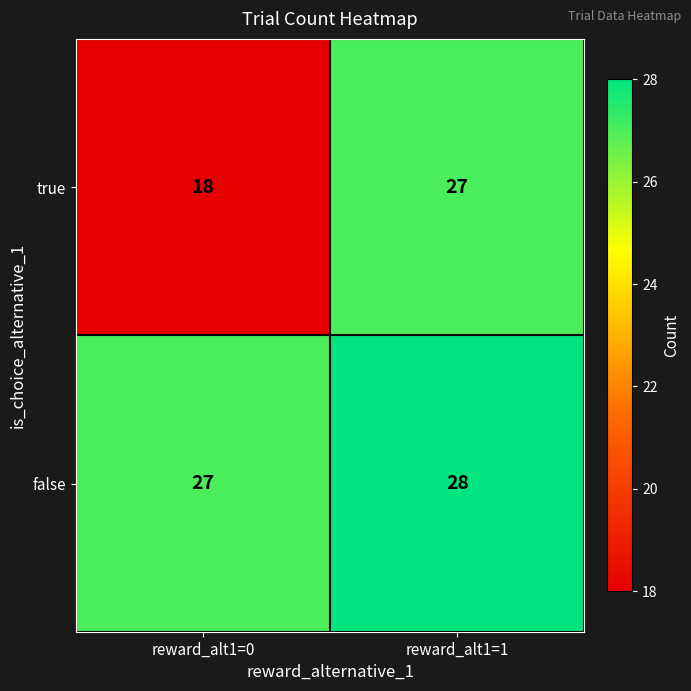

Rank the series by their average value, from highest to lowest.

false, true